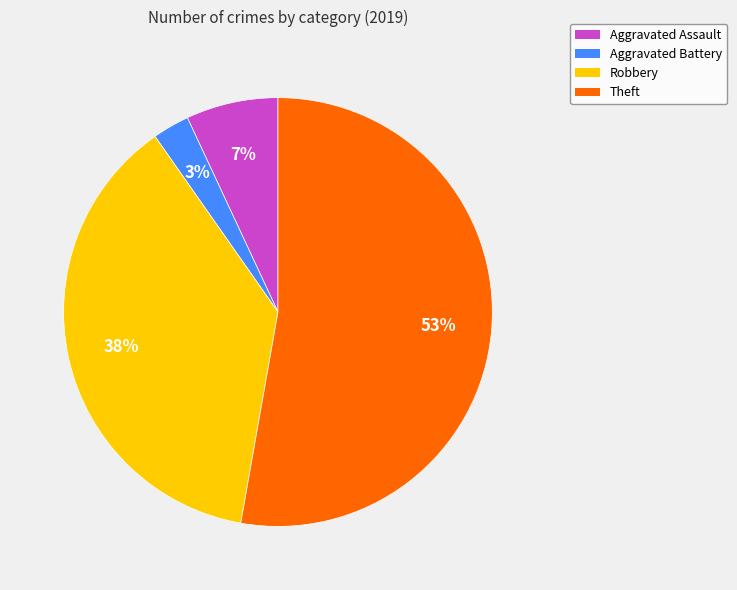

Does any single category account for the majority?

Yes